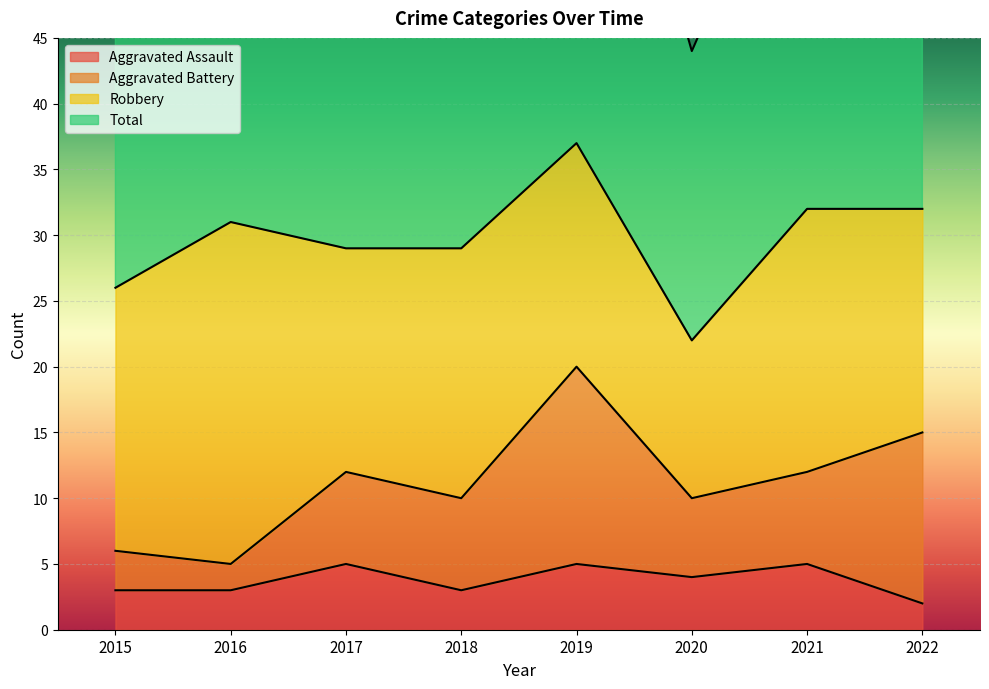

Is it true that Total equals 52 at 2015?

True